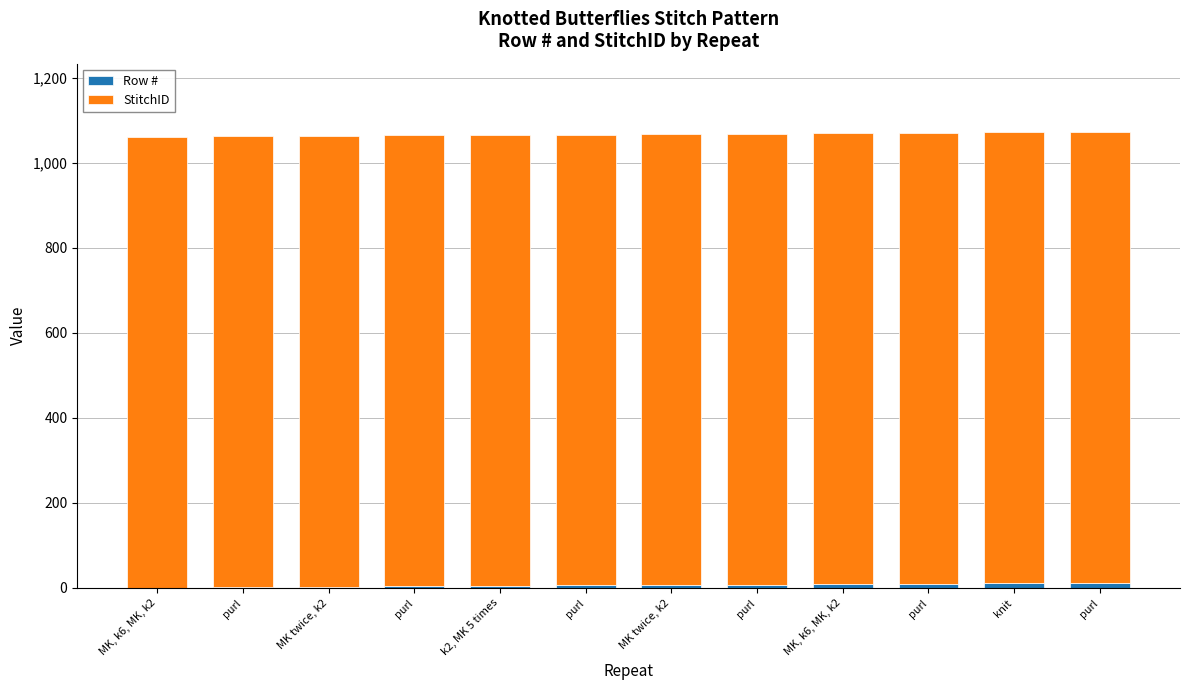

List the series in order of their overall mean, lowest first.

Row #, StitchID